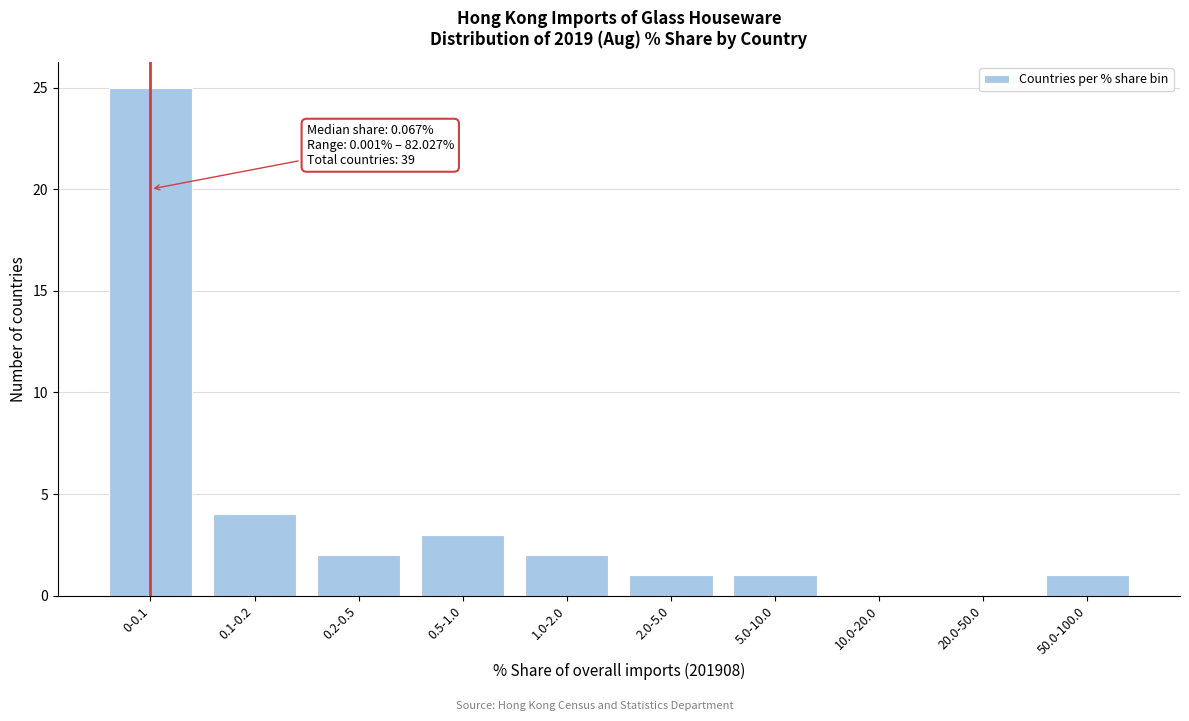

Reading left to right, transcribe all the data shown in this chart.

0-0.1=25	0.1-0.2=4	0.2-0.5=2	0.5-1.0=3	1.0-2.0=2	2.0-5.0=1	5.0-10.0=1	10.0-20.0=0	20.0-50.0=0	50.0-100.0=1